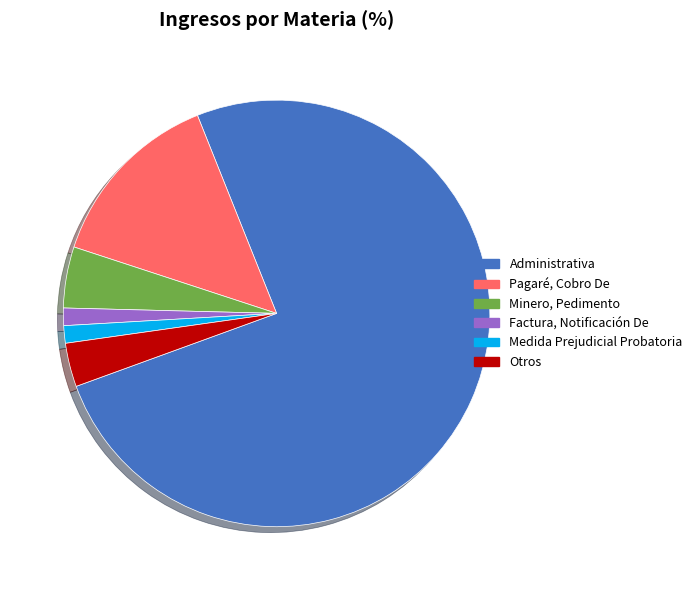

The Otros slice represents 9% of the pie. True or false?

False